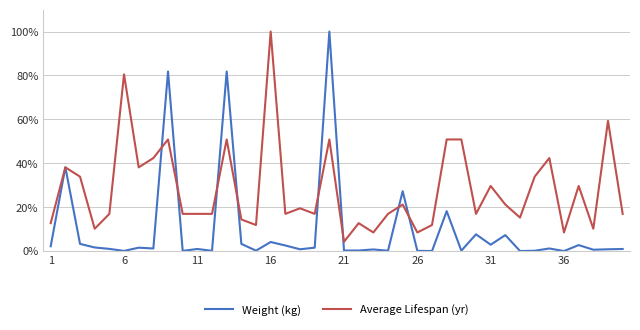

List the series in order of their overall mean, highest first.

Average Lifespan (yr), Weight (kg)